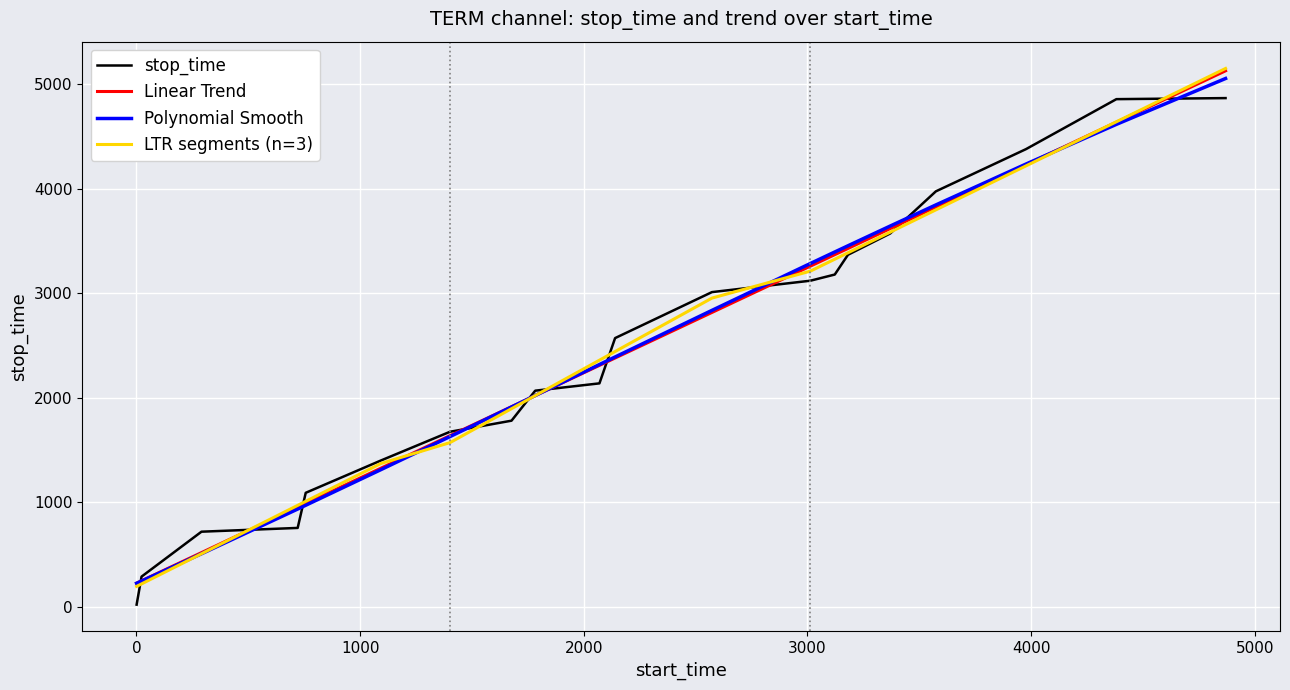

How many values are below 2572?

10